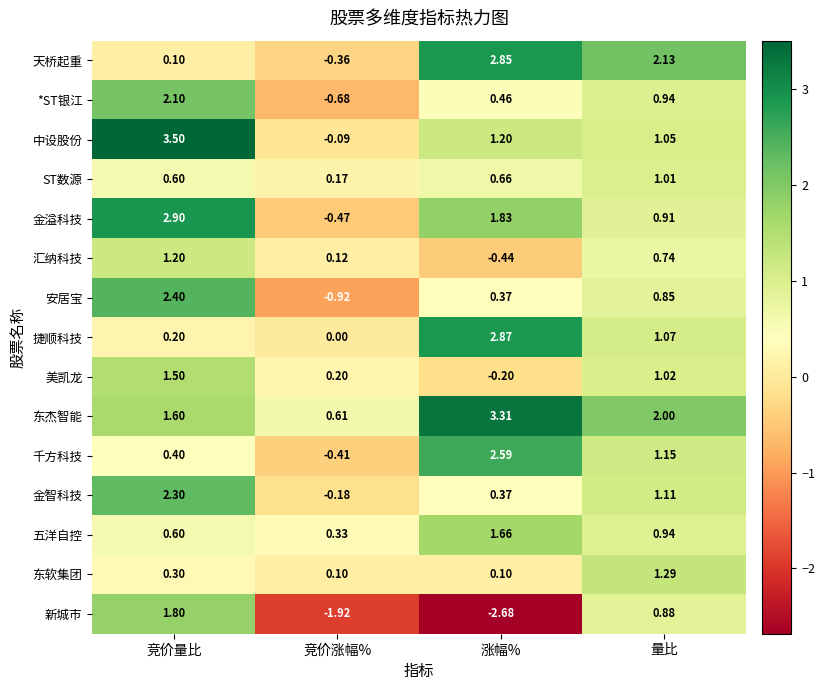

Which series has the widest spread of values?

新城市